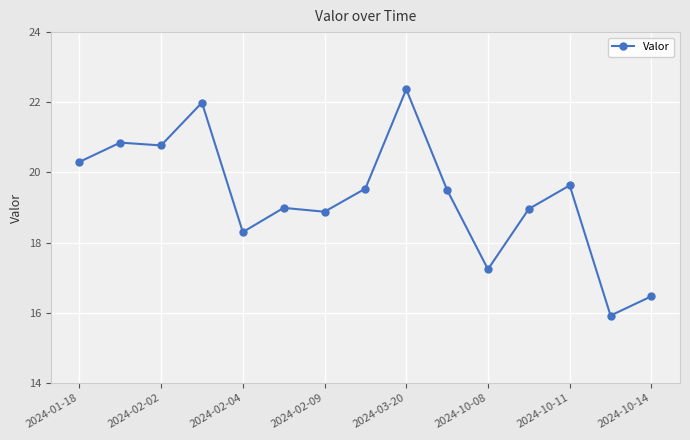

What is the minimum value shown in the chart?

15.9